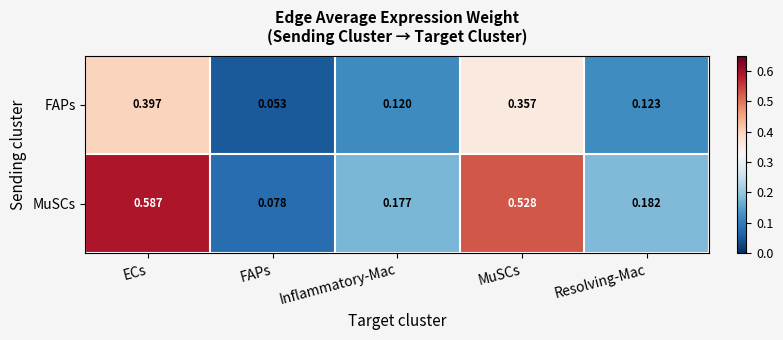

Rank the series by their average value, from lowest to highest.

FAPs, MuSCs